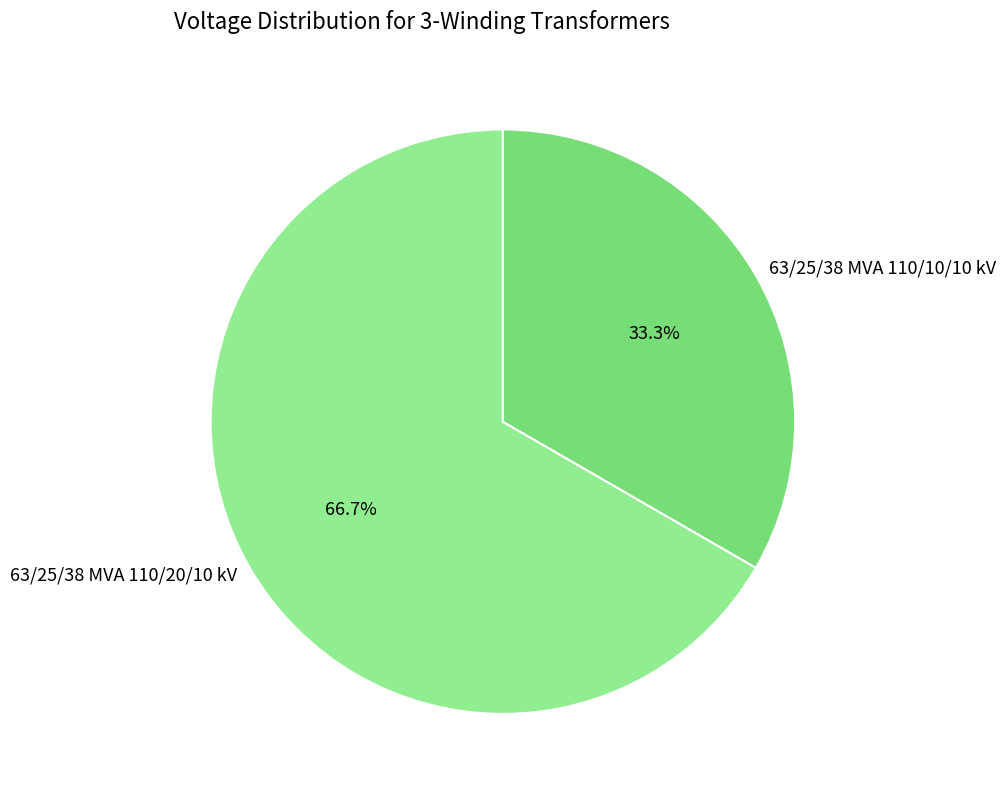

To the nearest percent, what is the difference between the 63/25/38 MVA 110/10/10 kV and 63/25/38 MVA 110/20/10 kV slice percentages?

33%